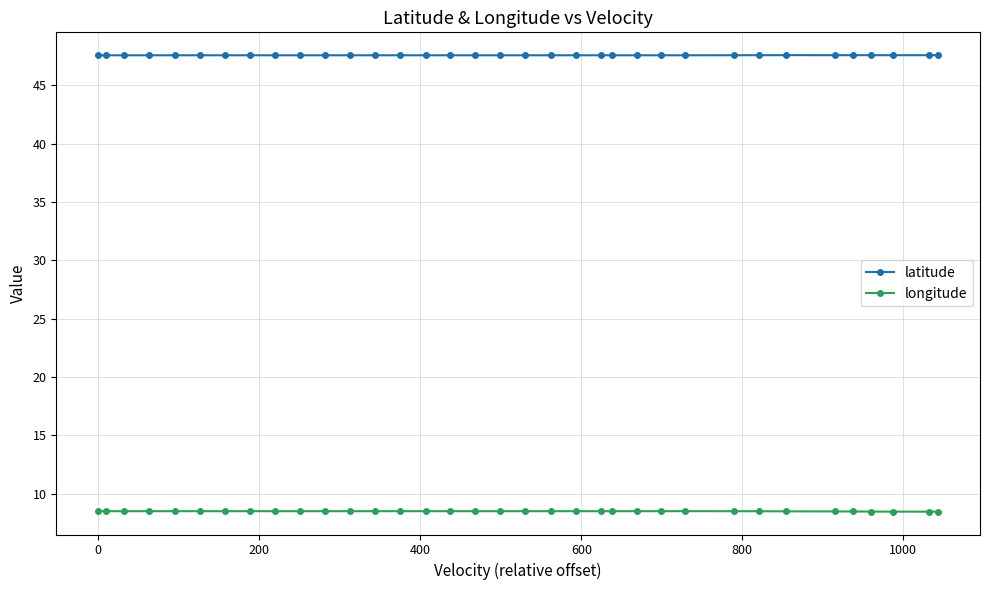

Count the longitude values in the range 8 to 9.

35